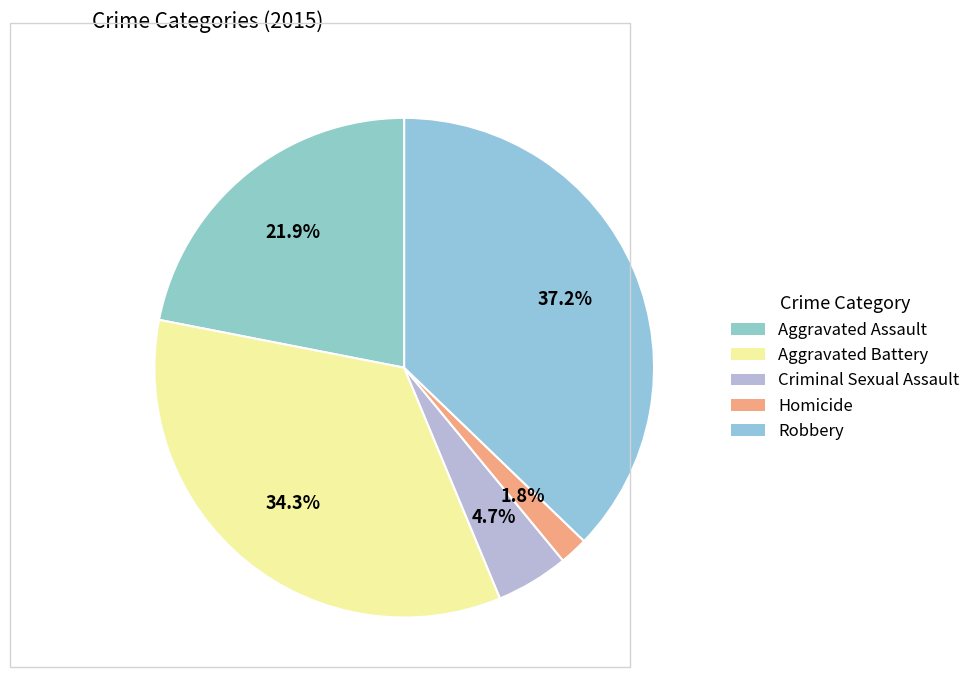

Rank the categories by value from lowest to highest.

Homicide, Criminal Sexual Assault, Aggravated Assault, Aggravated Battery, Robbery